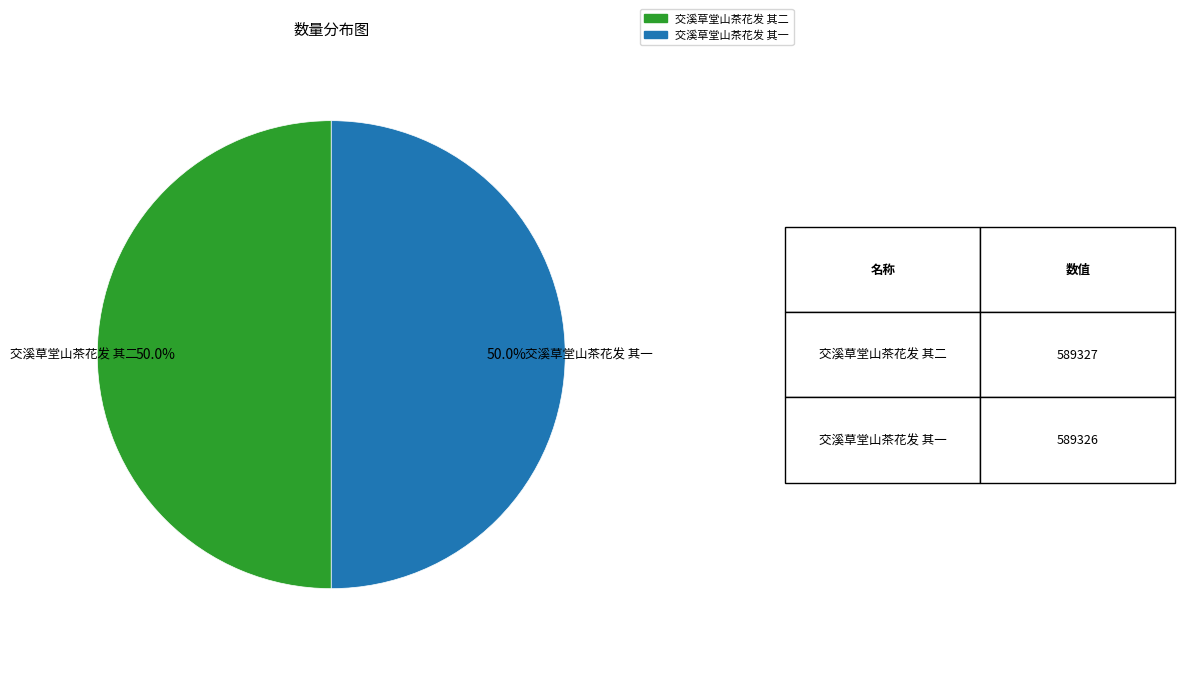

How many segments does this pie chart have?

2